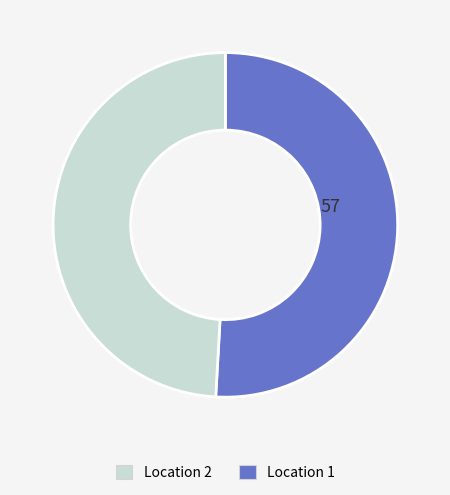

How many slices are in this pie chart?

2